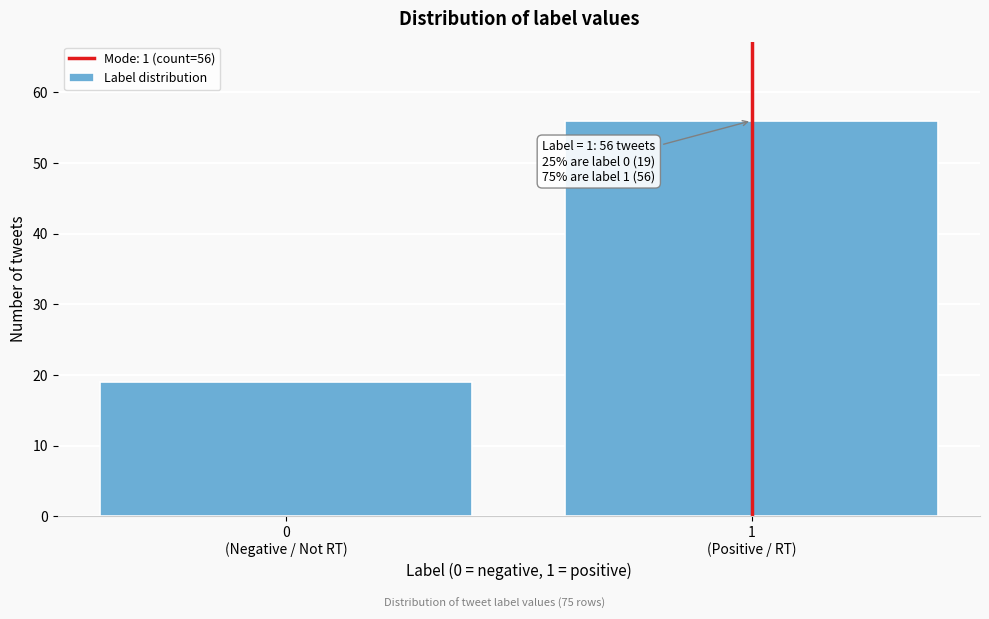

Reading left to right, extract all data points from this chart.

19	56